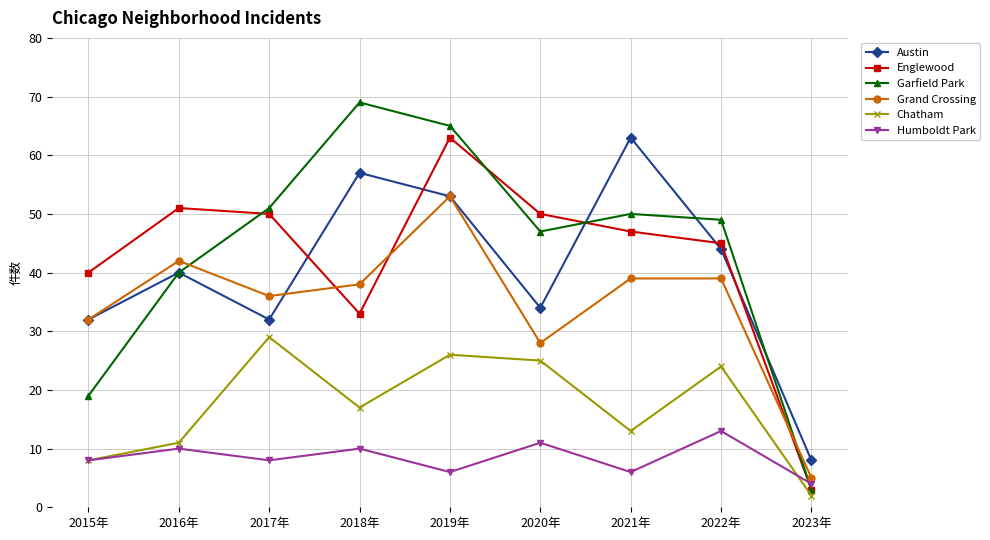

True or false: Grand Crossing and Humboldt Park intersect in this chart.

False